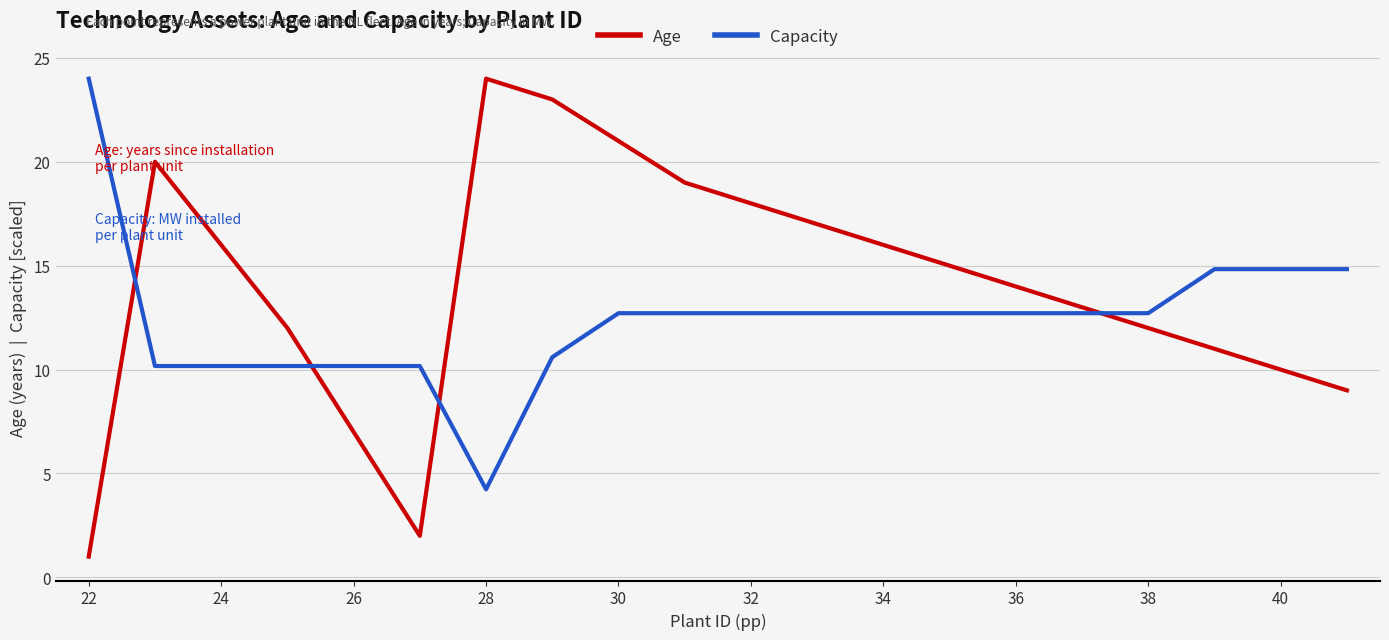

Does the chart have visible grid lines?

Yes